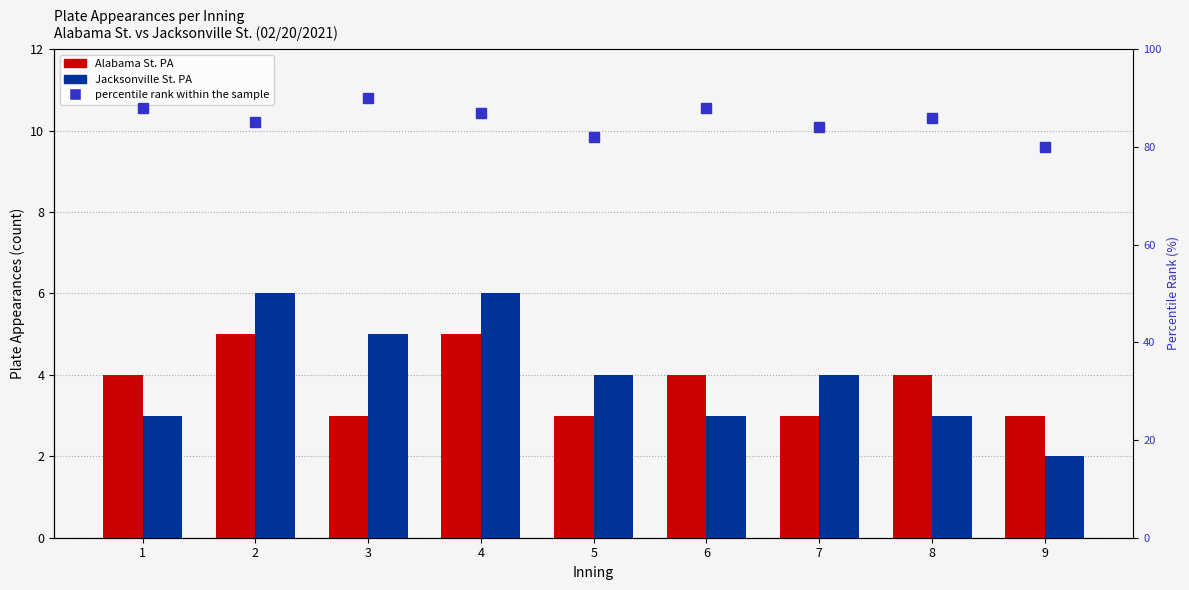

What is the highest value of the percentile rank within the sample series?

90